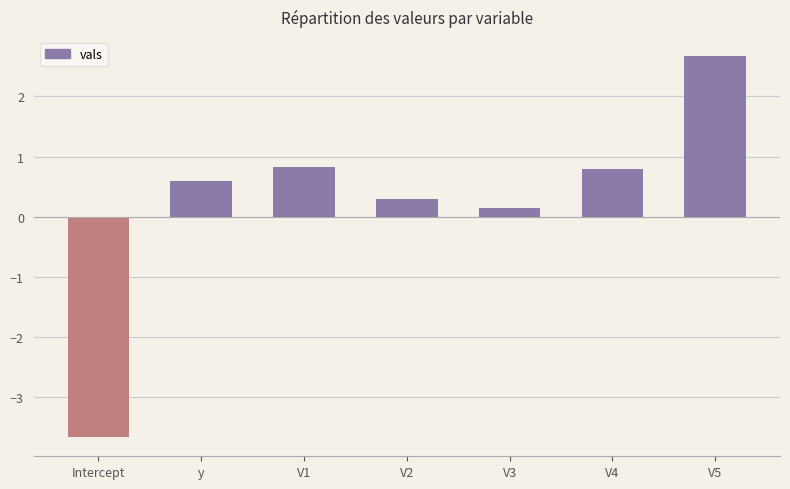

How many values are below 0?

1